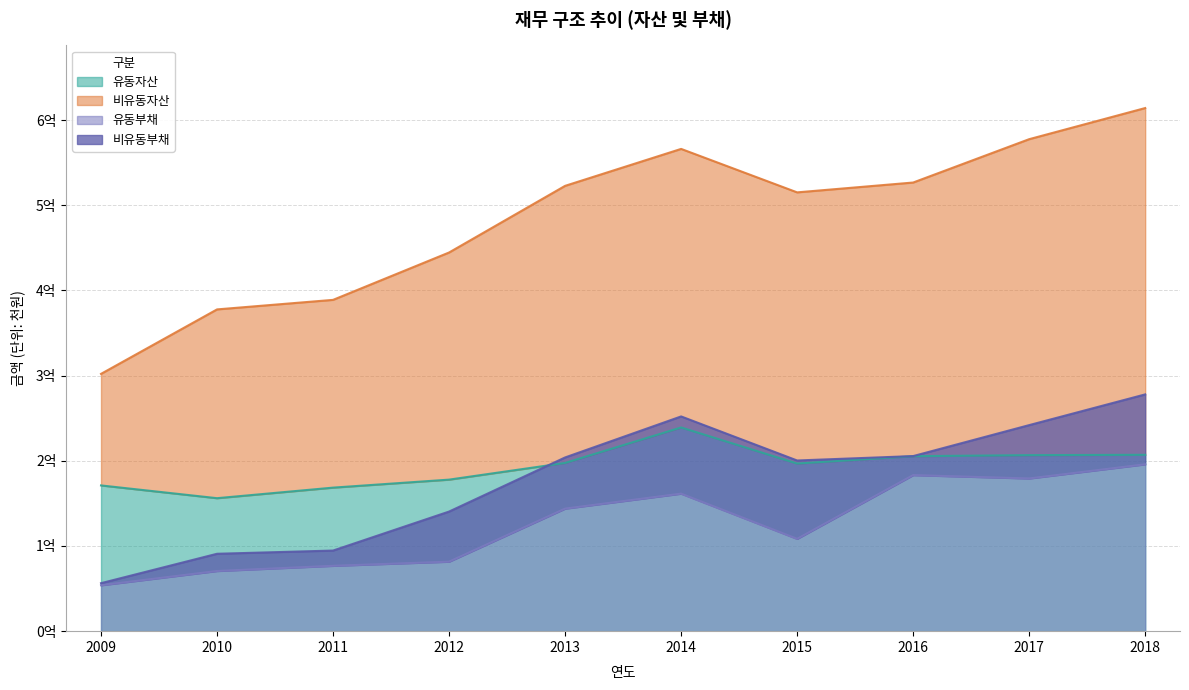

At which category does 유동부채 reach its first local peak?

2014